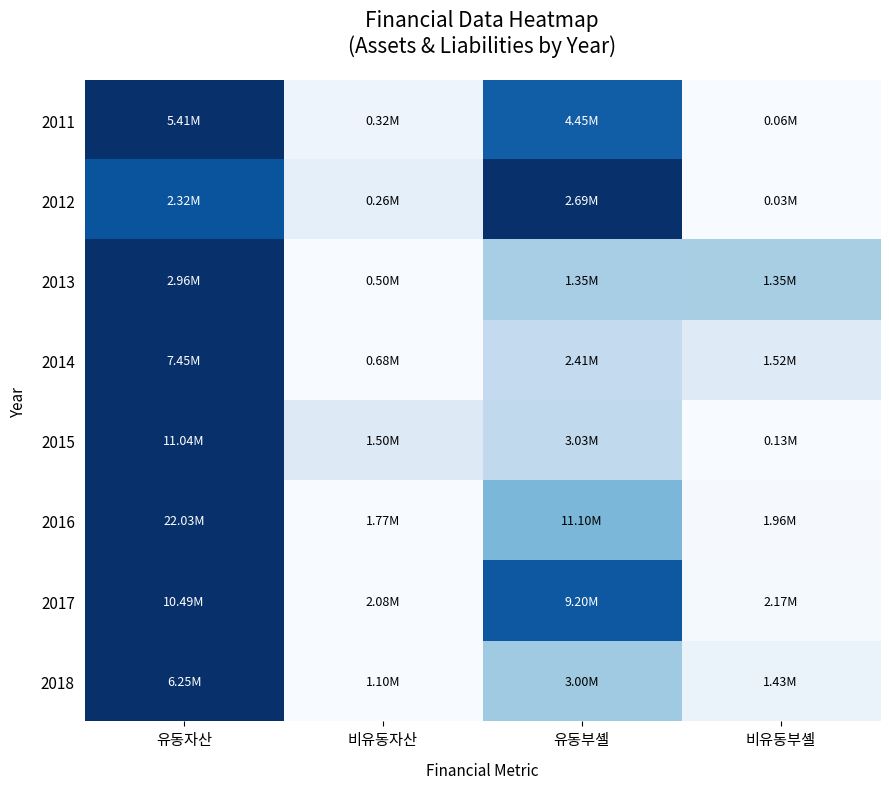

What is the total value across all series at 비유동부셸?

0.6